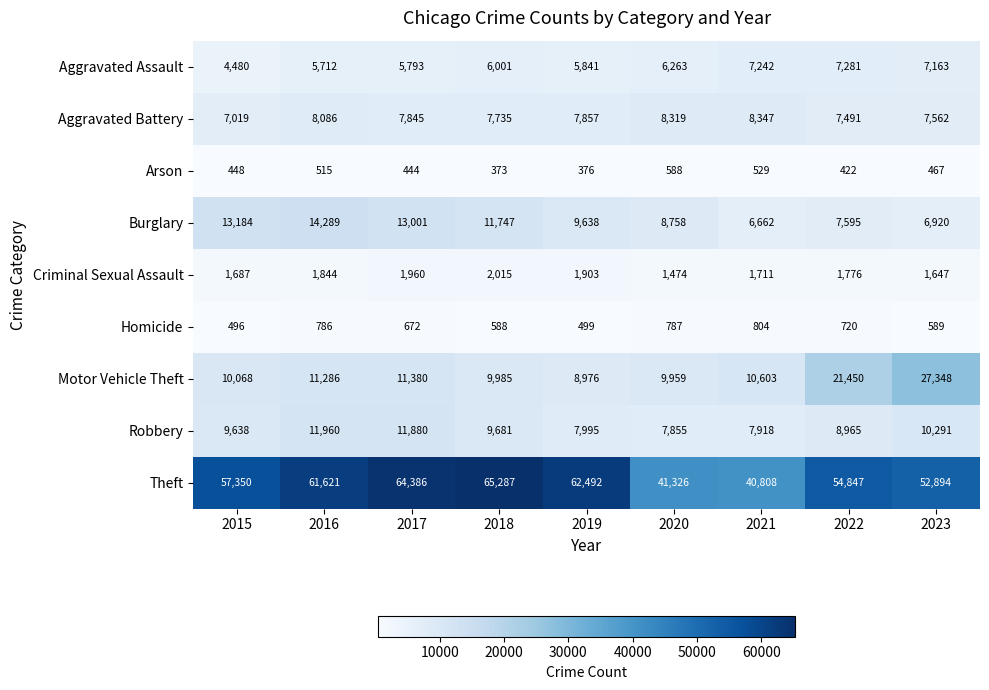

At how many categories does at least one series exceed 30868?

9